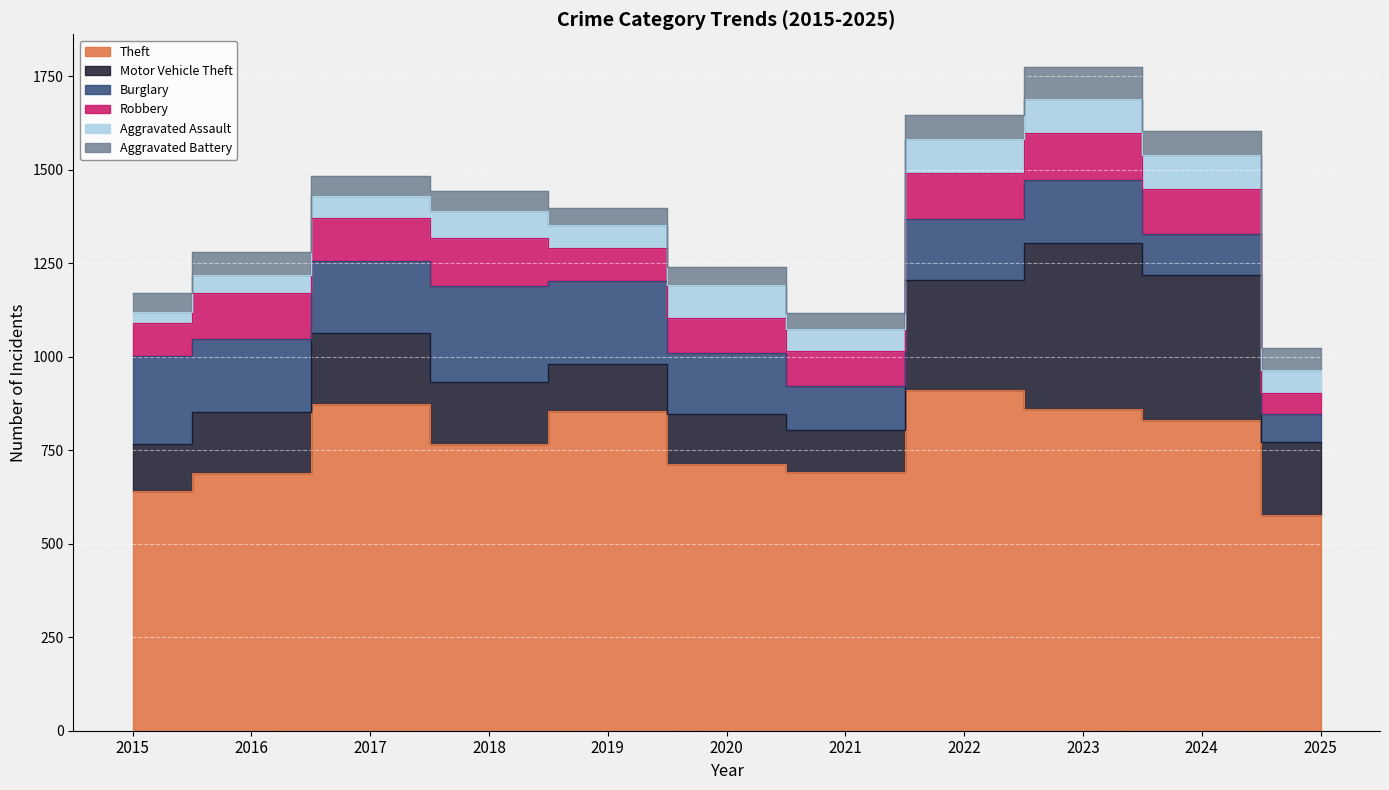

Where is the first local maximum for Aggravated Assault?

2018